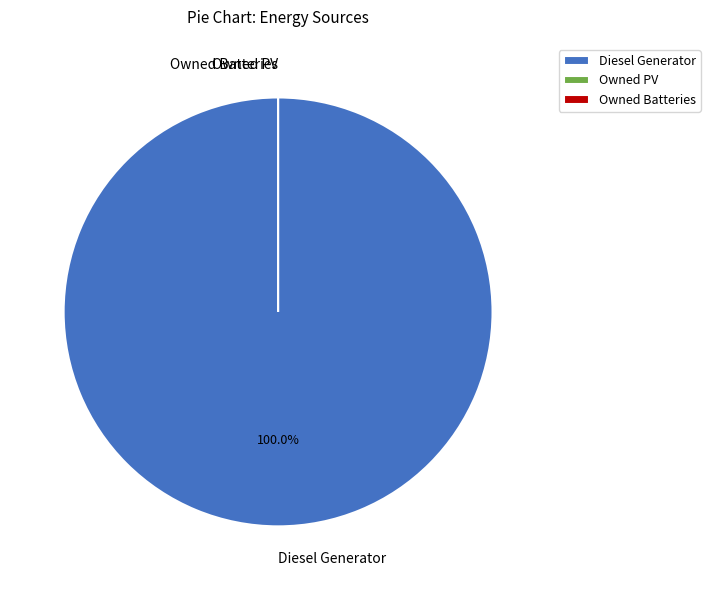

Do Diesel Generator and Owned PV together represent more than half of the pie?

Yes